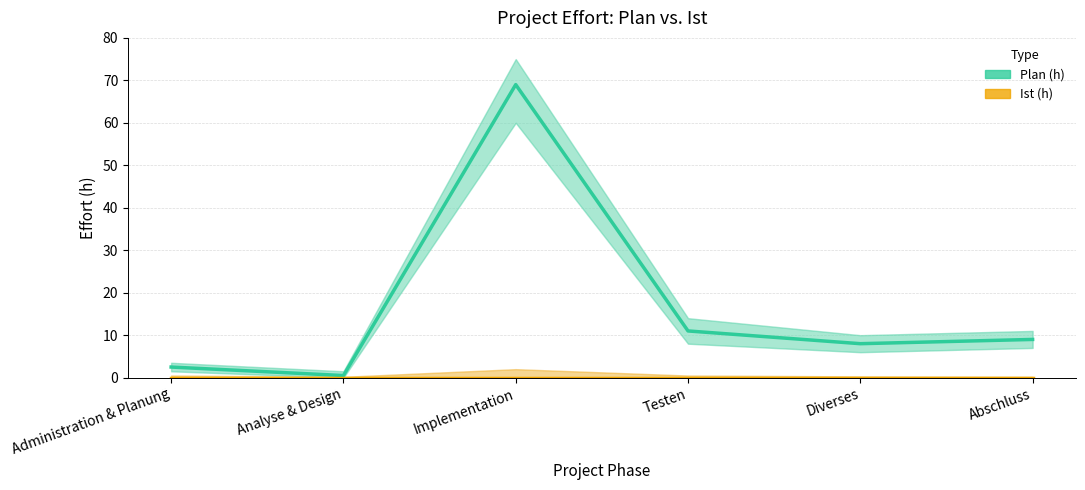

What is the spread (max minus min) of values at Administration & Planung?

2.5